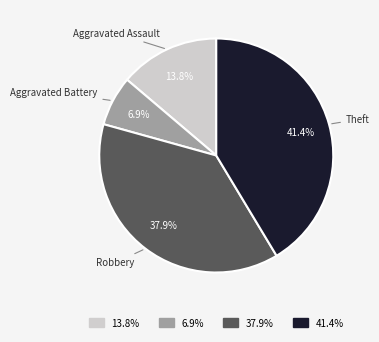

To the nearest percent, what percentage of the pie is Aggravated Battery?

7%